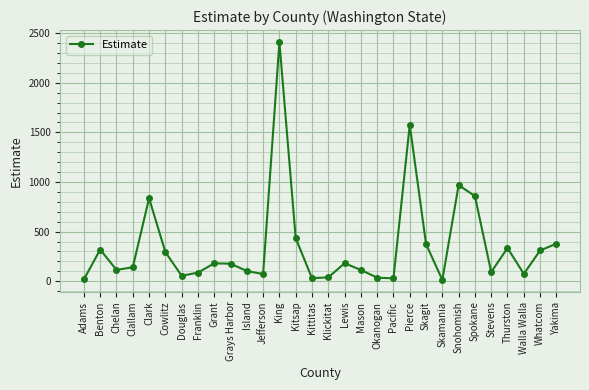

What value does the data have at Clallam, to the nearest 10?

140